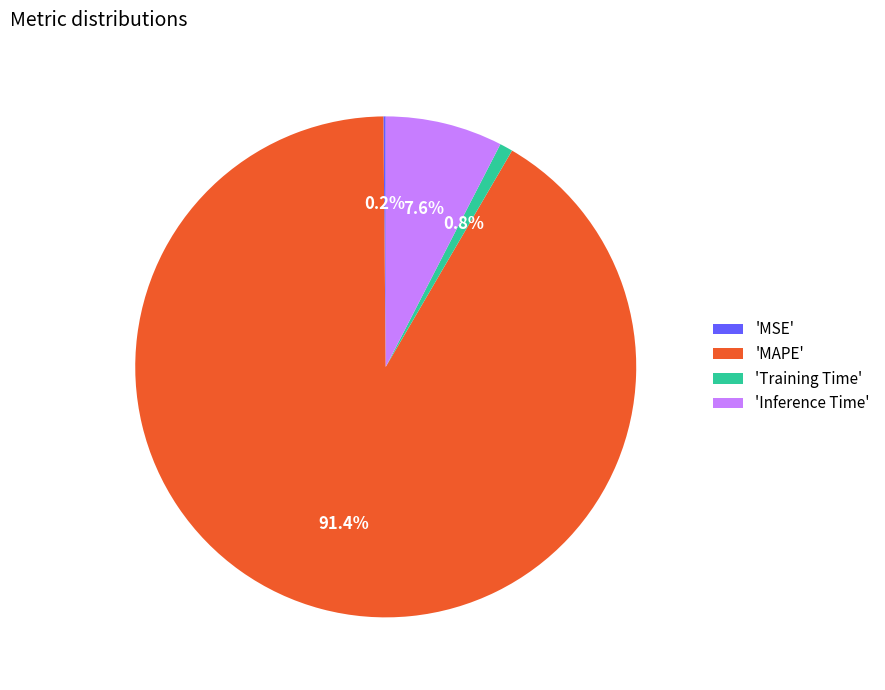

Which slice represents more than half of the pie?

'MAPE'